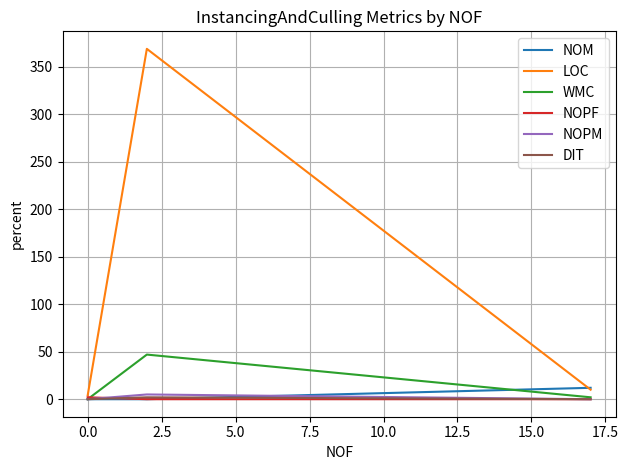

How many series are shown in this chart?

6